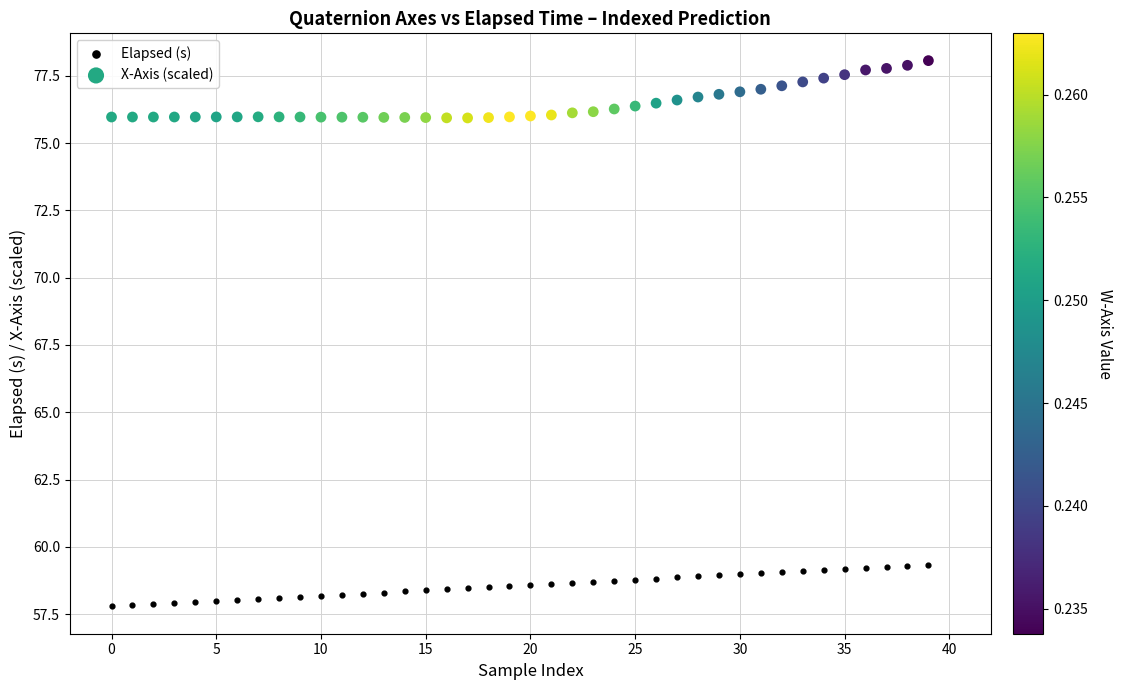

Which series reaches the maximum Y coordinate?

X-Axis (scaled)